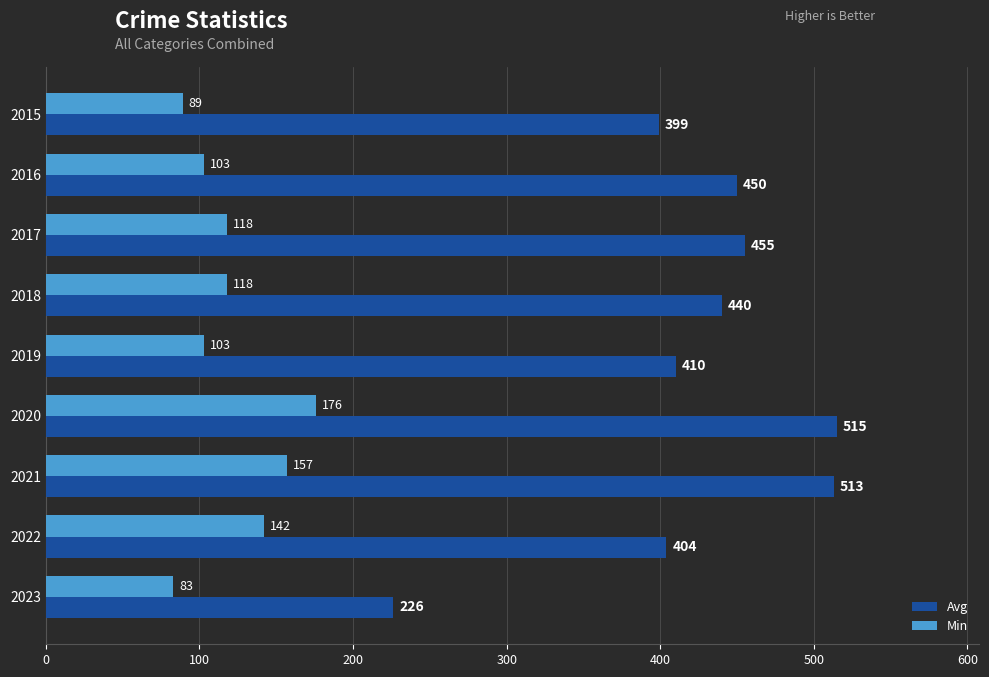

What are all the series names shown in the legend?

Avg, Min